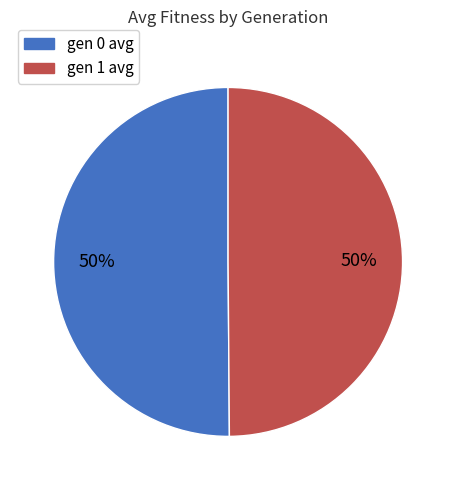

Do gen 1 avg and gen 0 avg together represent more than half of the pie?

Yes